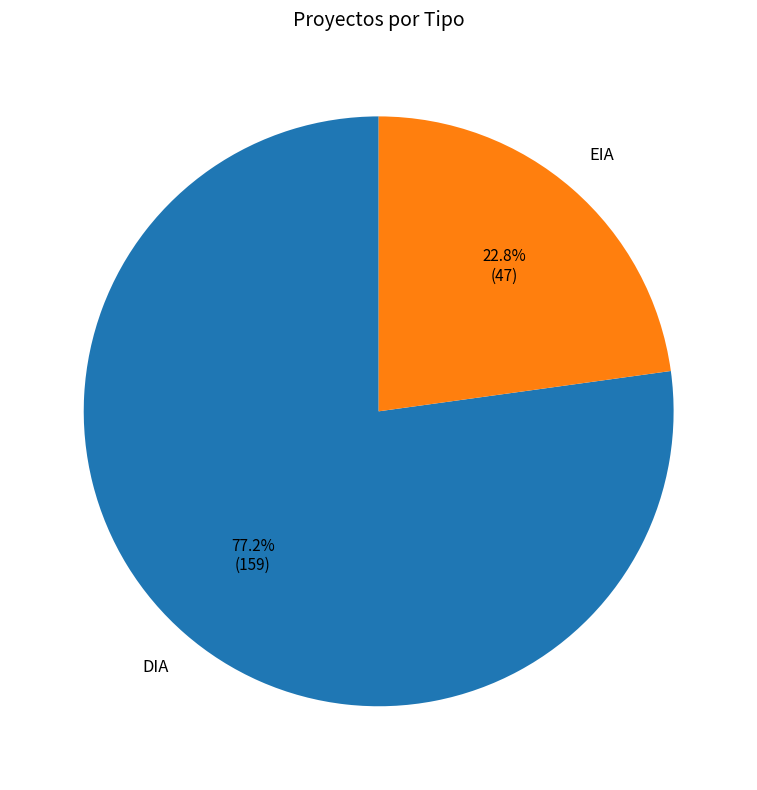

Count the number of slices in the pie.

2